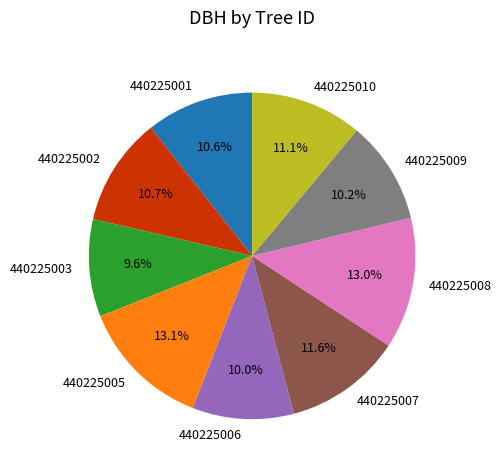

Combined, what portion of the pie is 440225002 and 440225009?

20.9%